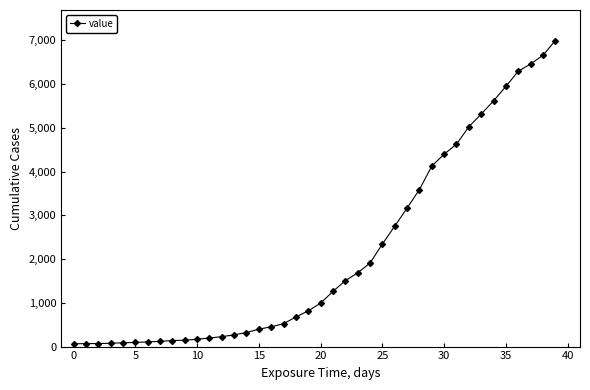

Count the number of categories in the chart.

40